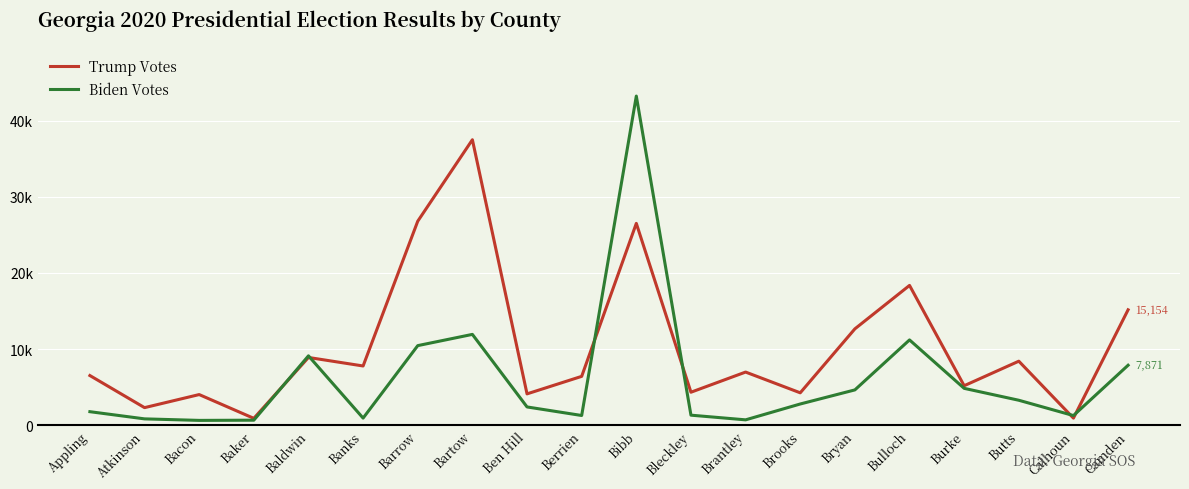

What are all the series names shown in the legend?

Trump Votes, Biden Votes